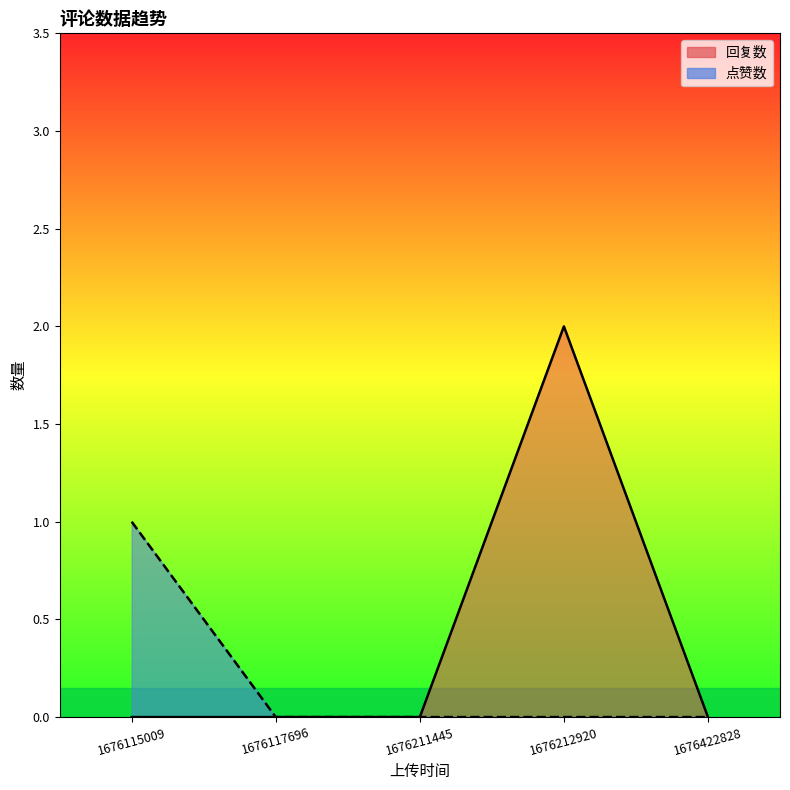

The value at 1676117696 is 0. True or false?

True